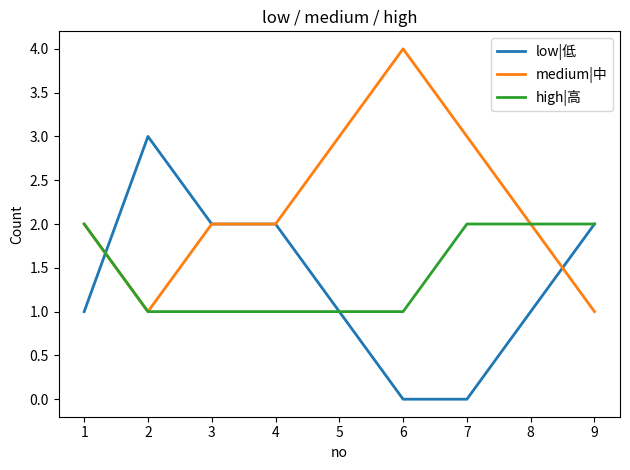

Between 1 and 2, which series saw the biggest shift?

low|低